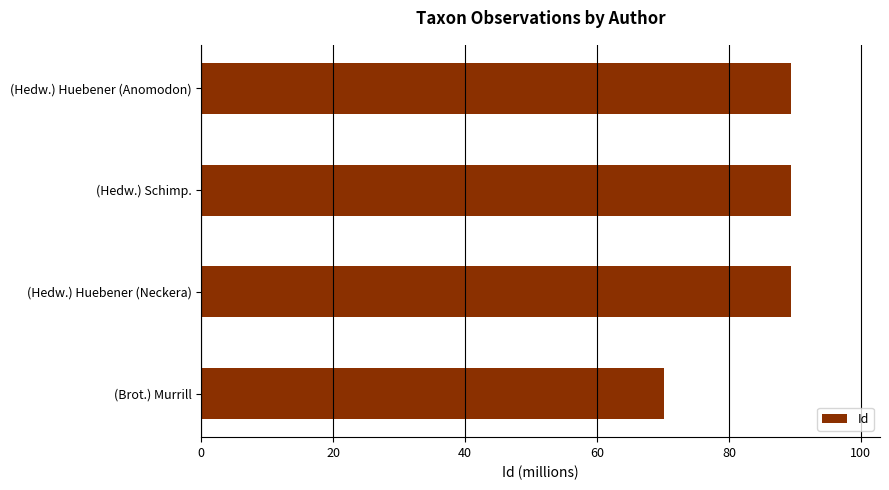

True or false: the data shows 70.1 at (Brot.) Murrill.

True